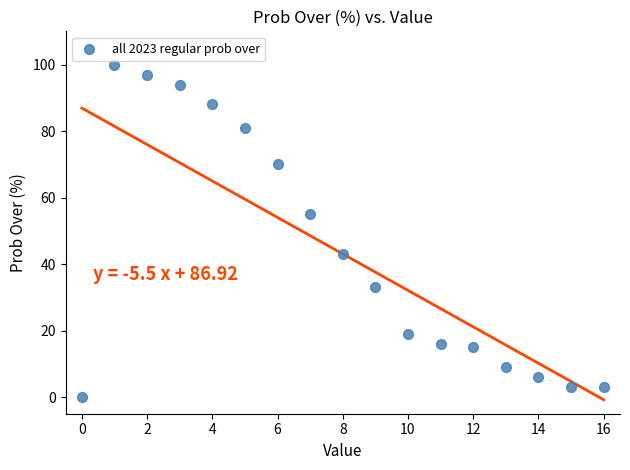

What Y value in the scatter plot is closest to 50?

55